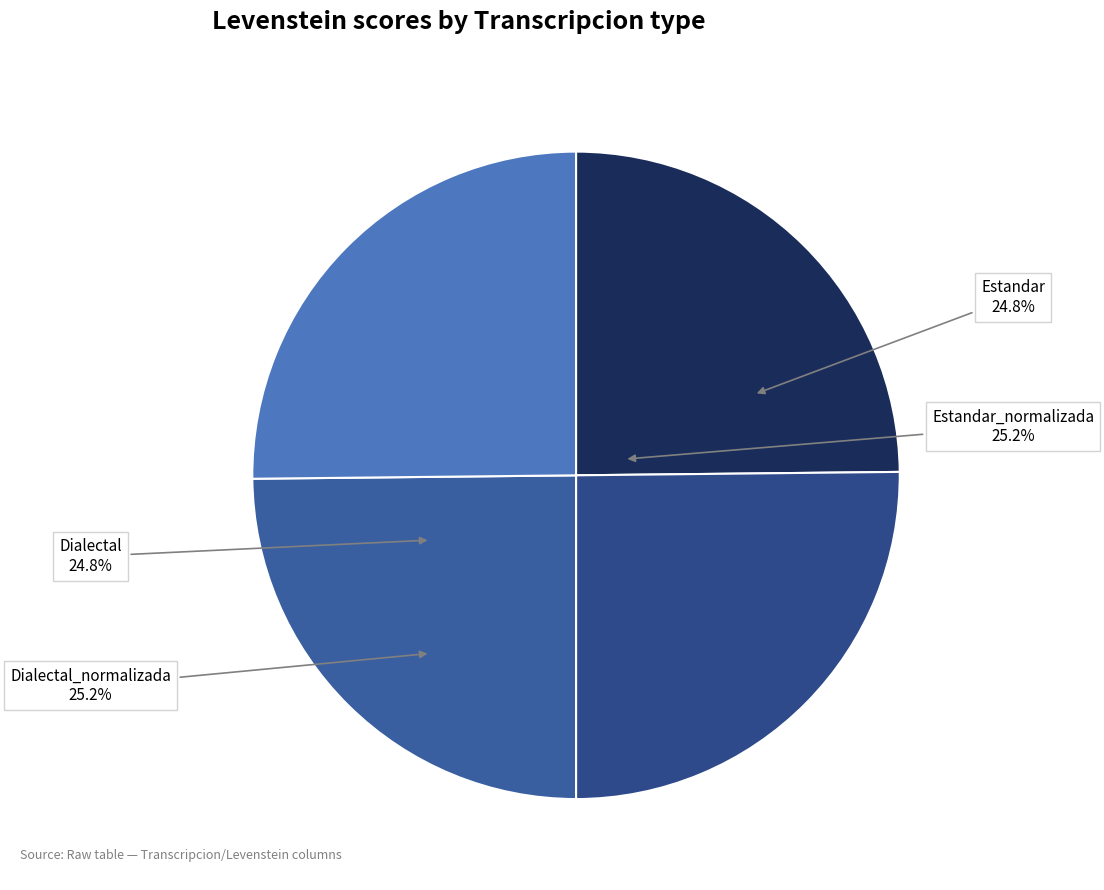

What percentage is the Estandar_normalizada slice, to the nearest percent?

25%